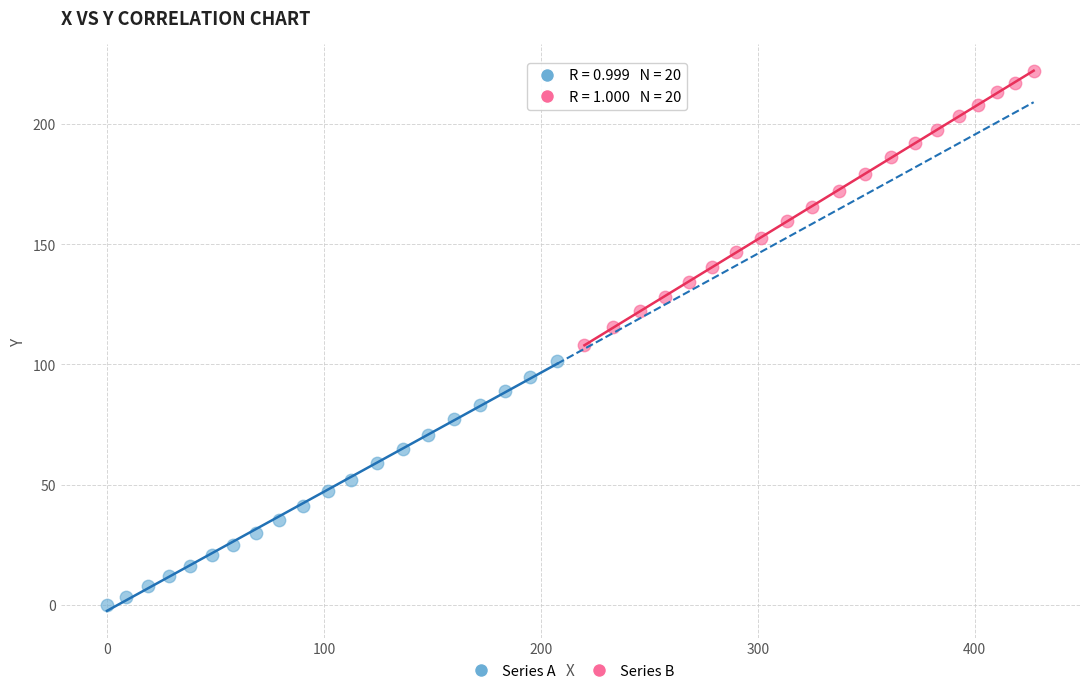

Which series contains the lowest Y value?

Series A